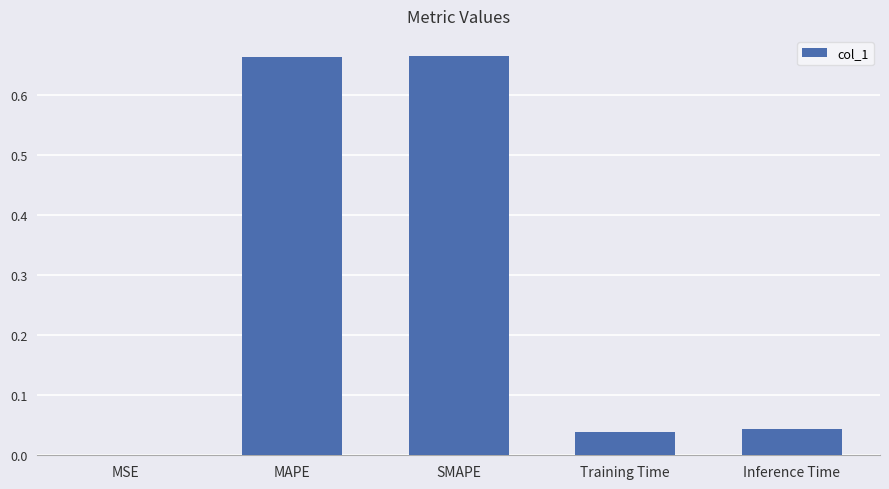

Is it true that the value at Inference Time is 0.0?

True